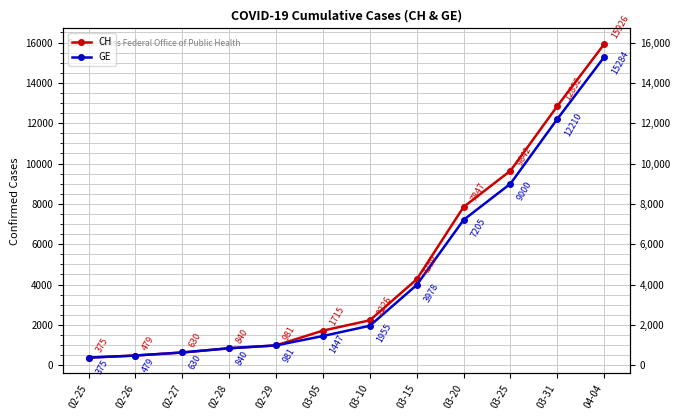

Where does the CH series first go above 2226?

03-15